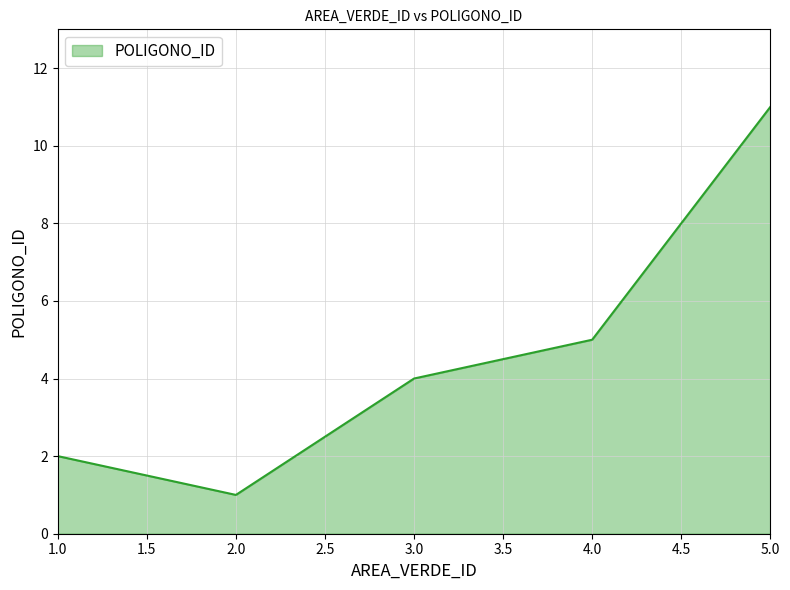

Where is the data nearest to the value 6?

4.0